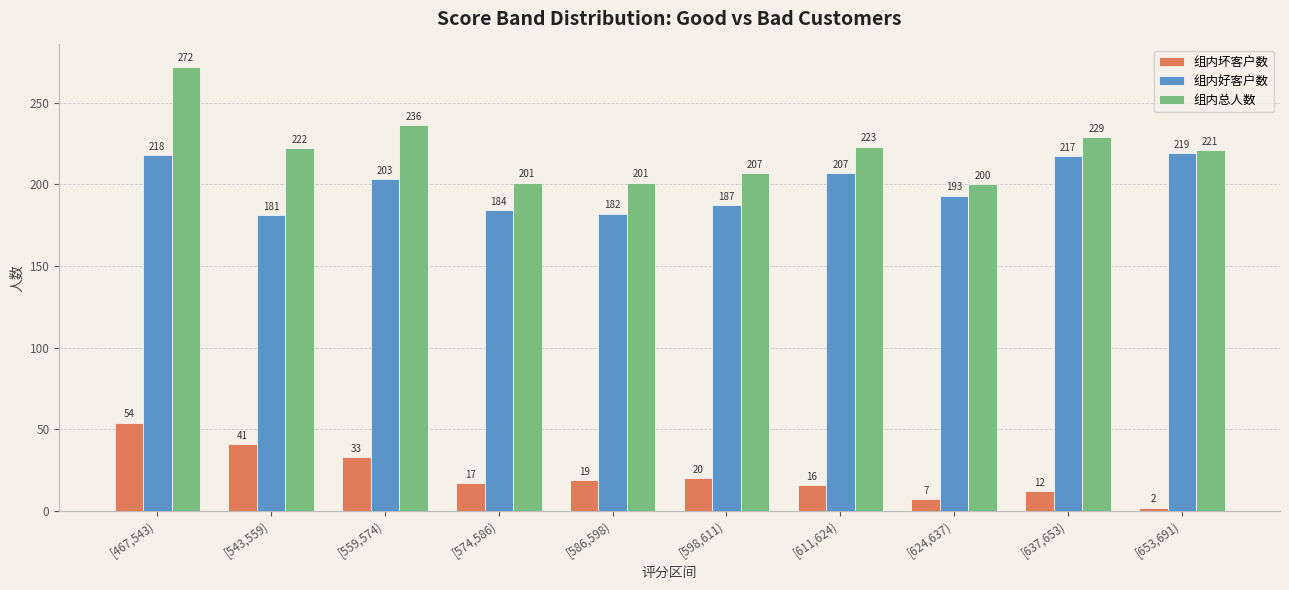

Where does the 组内坏客户数 series first go above 19?

[467,543)